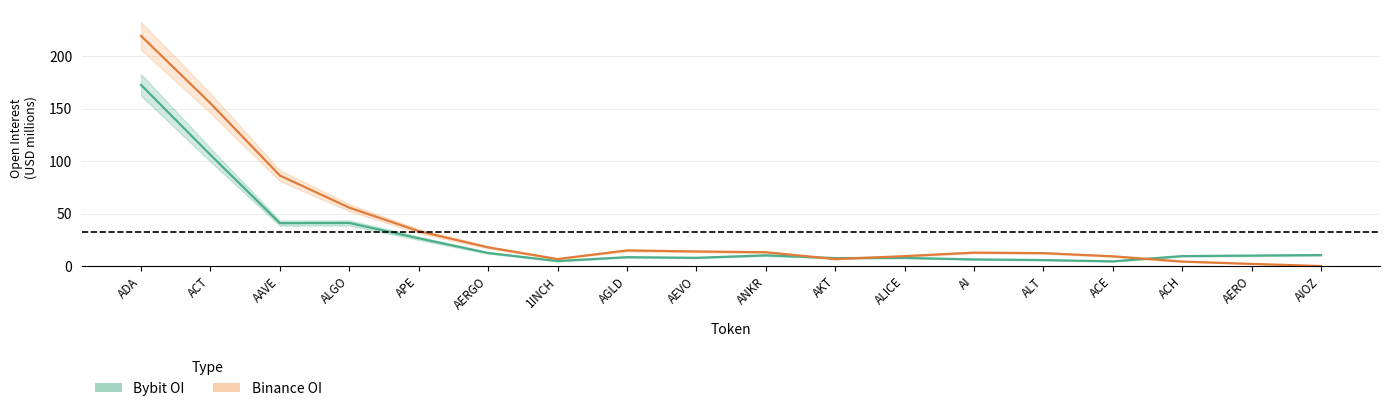

List the series in order of their overall mean, highest first.

Binance OI, Bybit OI